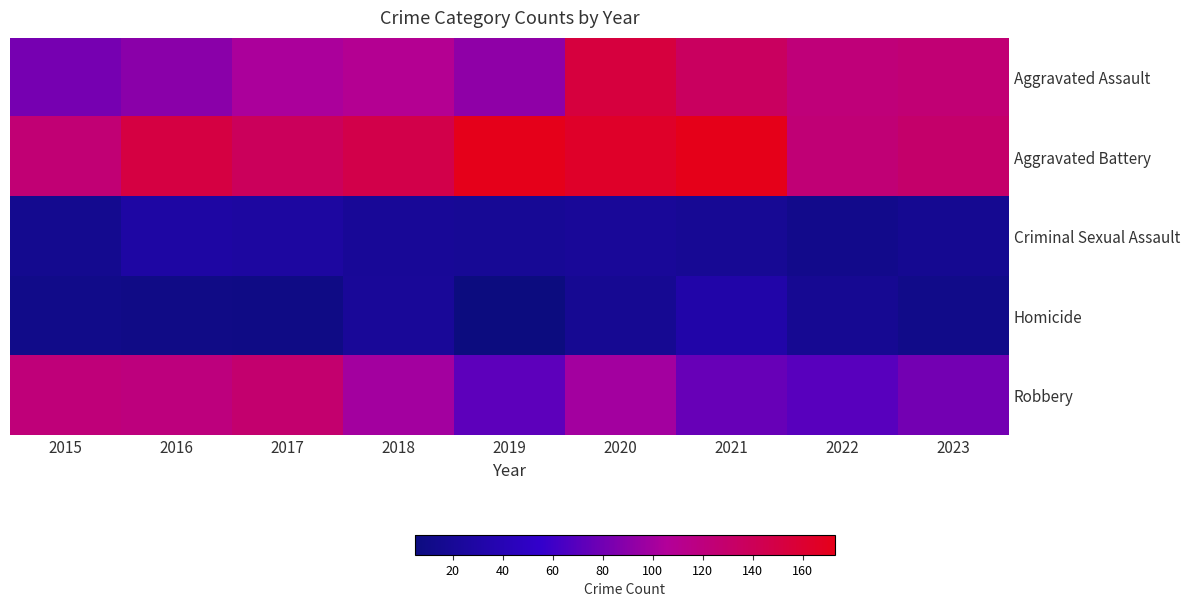

Reading right to left, transcribe all the data shown in this chart.

Aggravated Assault: 2023=125	2022=122	2021=136	2020=153	2019=92	2018=109	2017=103	2016=90	2015=82
Aggravated Battery: 2023=130	2022=124	2021=173	2020=164	2019=172	2018=147	2017=138	2016=151	2015=125
Criminal Sexual Assault: 2023=17	2022=13	2021=19	2020=22	2019=20	2018=21	2017=27	2016=29	2015=16
Homicide: 2023=12	2022=18	2021=32	2020=18	2019=5	2018=22	2017=9	2016=10	2015=12
Robbery: 2023=81	2022=70	2021=76	2020=100	2019=72	2018=100	2017=128	2016=120	2015=122